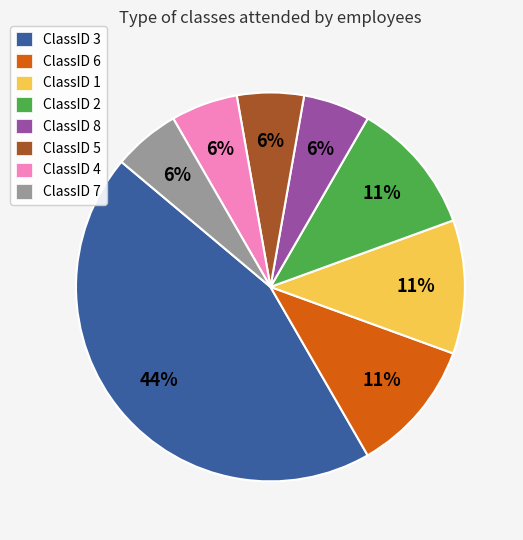

To the nearest percent, what portion does ClassID 2 represent?

11%